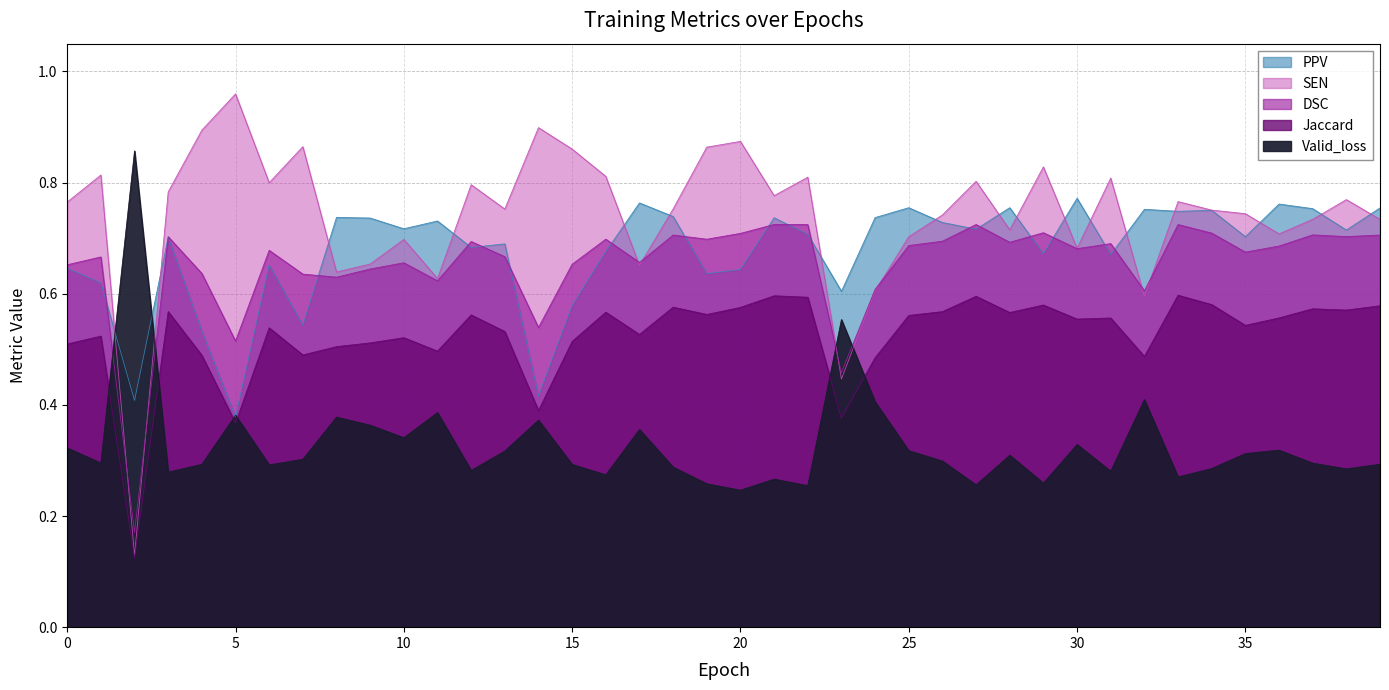

List the labels in order of SEN value, smallest first.

2, 23, 32, 24, 11, 8, 17, 9, 30, 10, 25, 36, 28, 39, 37, 26, 35, 34, 13, 18, 0, 33, 38, 21, 3, 12, 6, 27, 31, 22, 16, 1, 29, 15, 19, 7, 20, 4, 14, 5